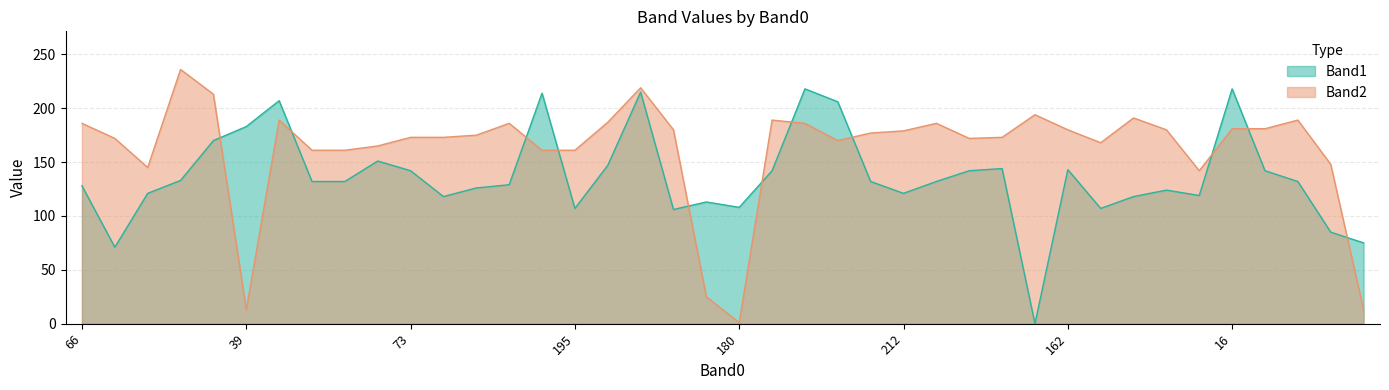

What is the difference between the second highest and second lowest values in the Band1 series?

147